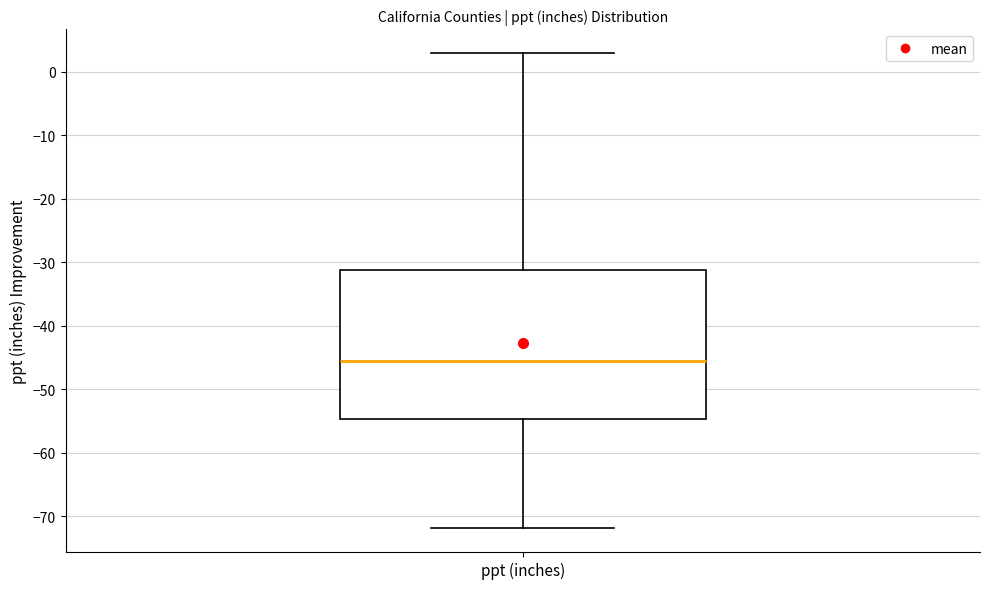

Read this box plot against the y-axis: the position of the median line, the range covered by the box, and the ends of both whiskers. The values are not printed on the chart, so give them approximately, as read against the axis.

median -46, box -55 to -31, whiskers -72 to 3